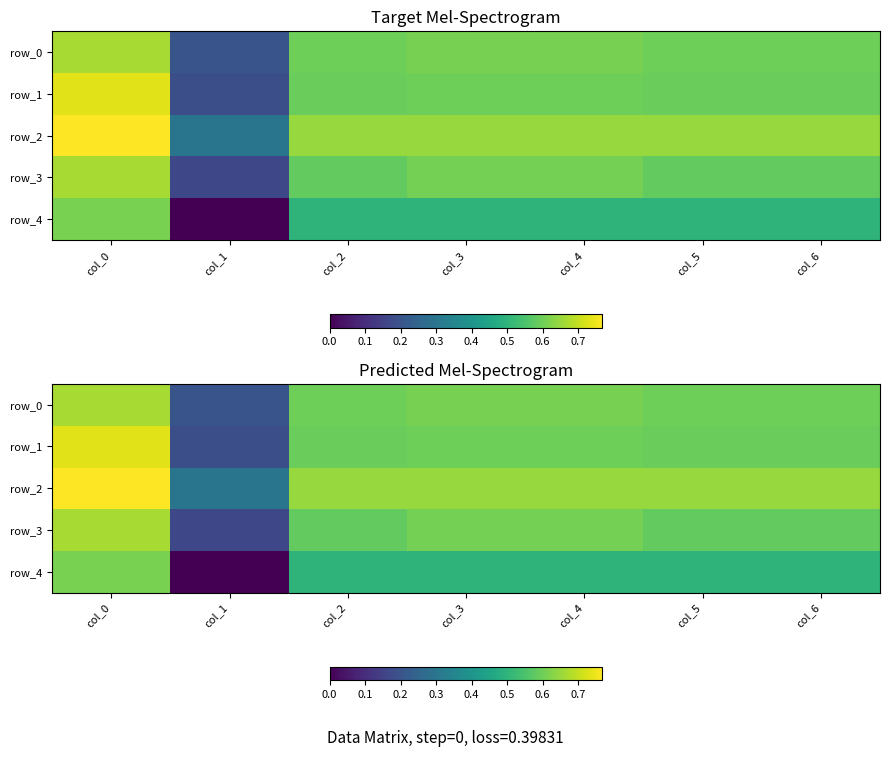

The row_4 series shows 0.7 at col_5. True or false?

False